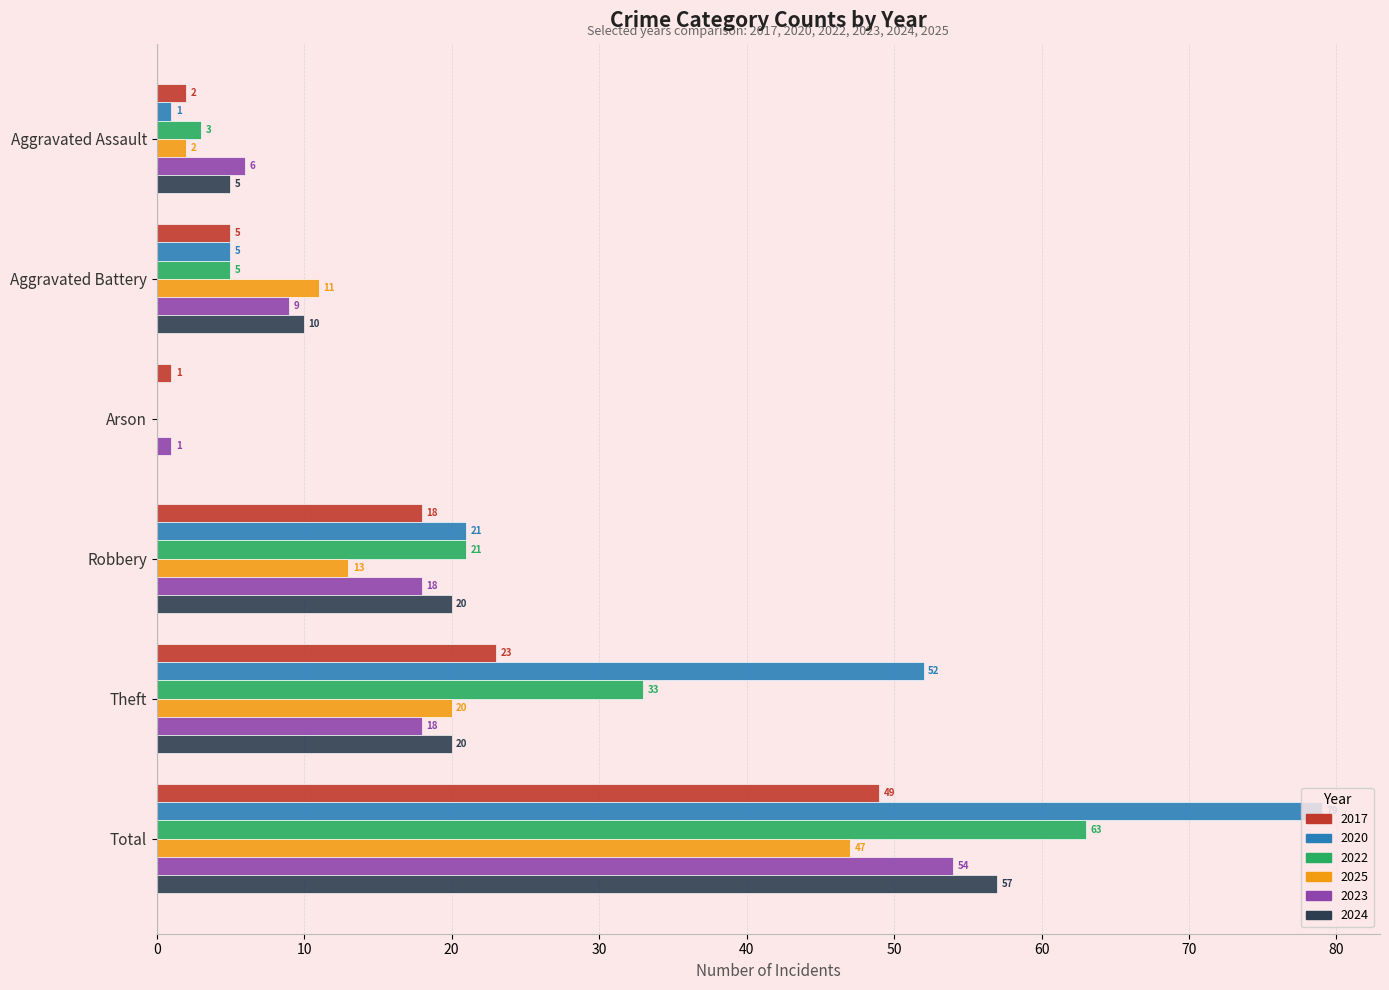

Where is 2022 nearest to the value 31?

Theft